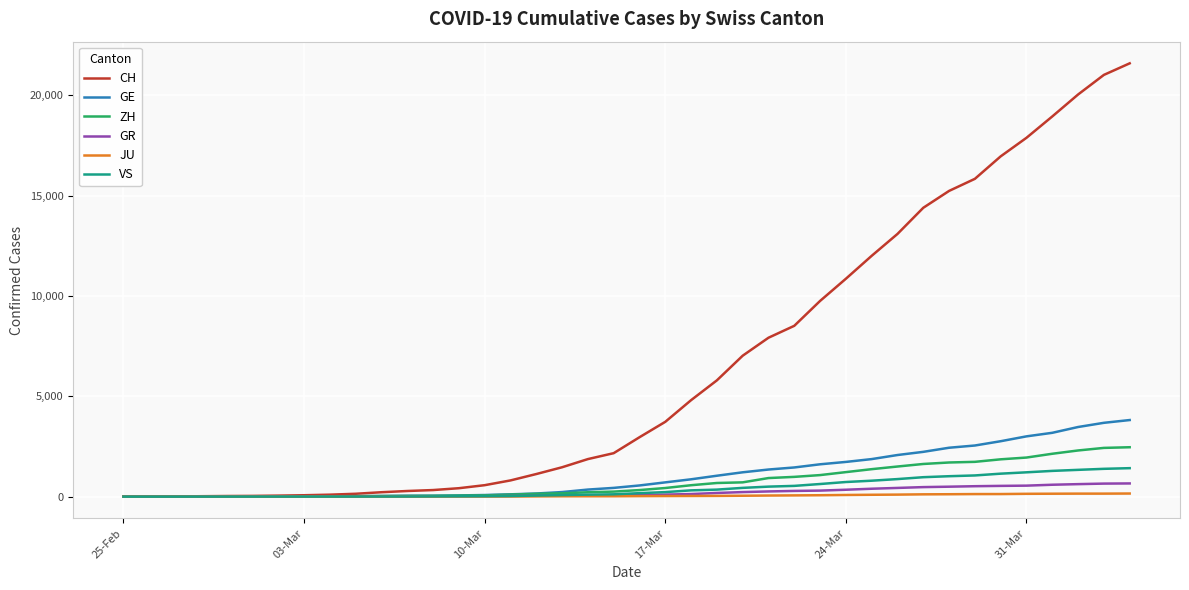

How many series are shown in this chart?

6